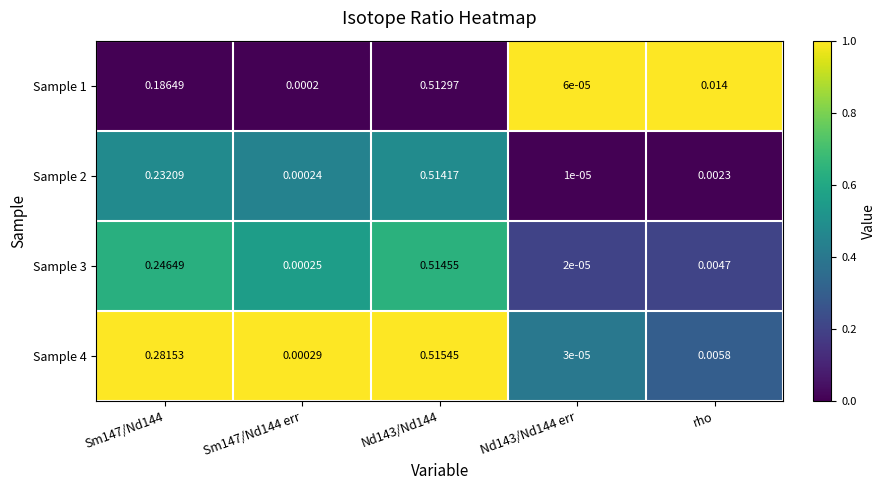

List the series in order of their peak value, highest first.

Sample 4, Sample 3, Sample 2, Sample 1